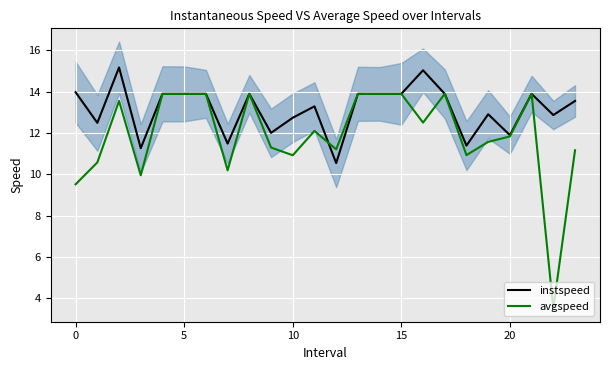

Read the instspeed value at 17.

13.9